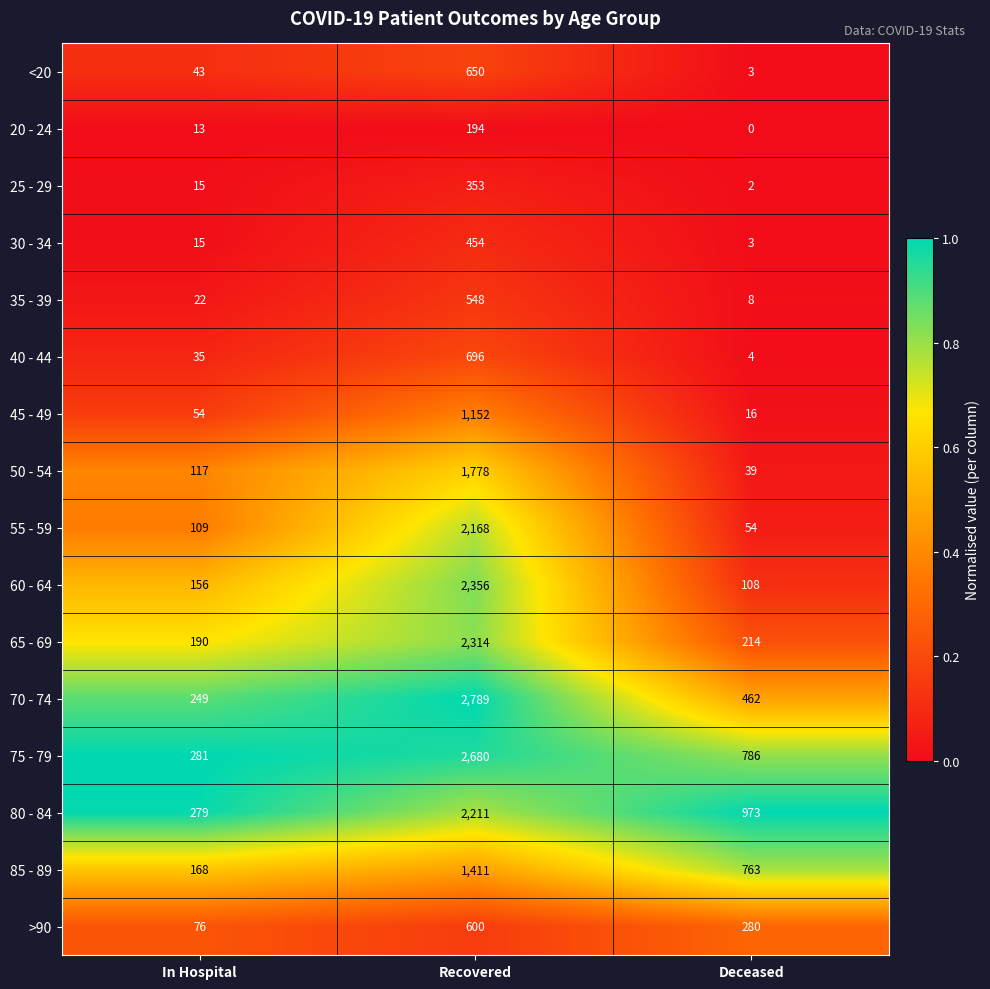

What is the total value across all series at In Hospital?

1822